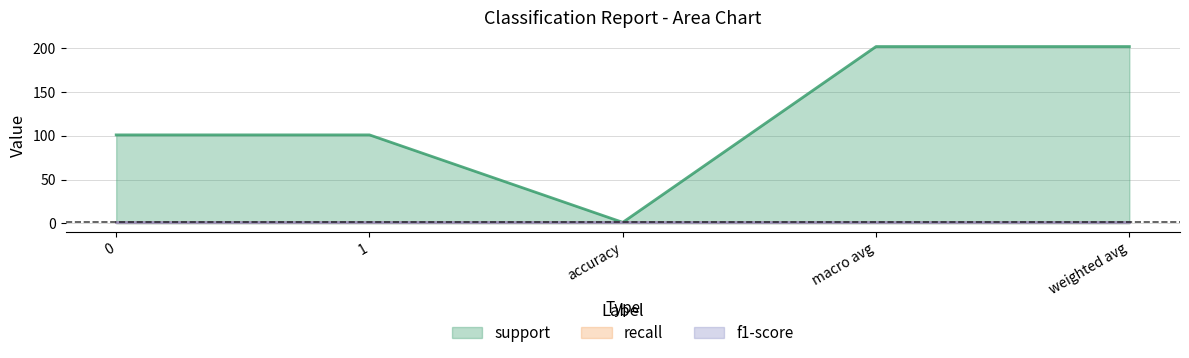

Does the chart display data point markers on the line(s)?

No